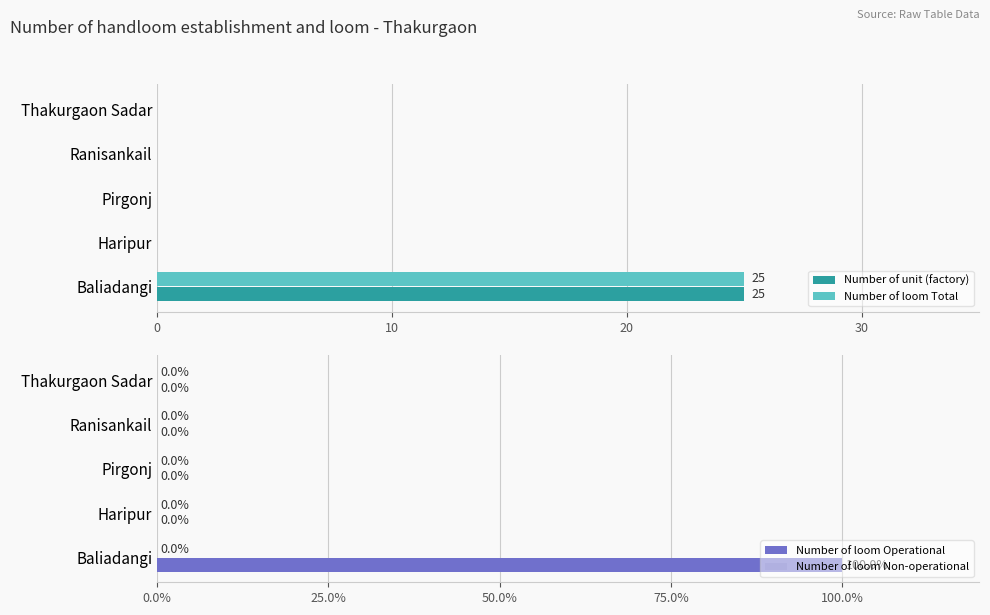

Which series has the widest spread of values?

Number of loom Operational